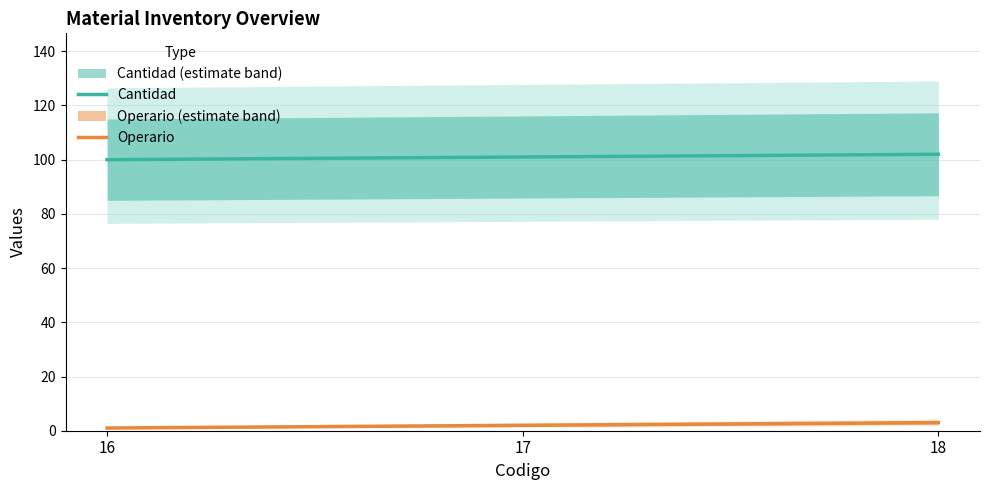

At how many categories does at least one series exceed 80?

3